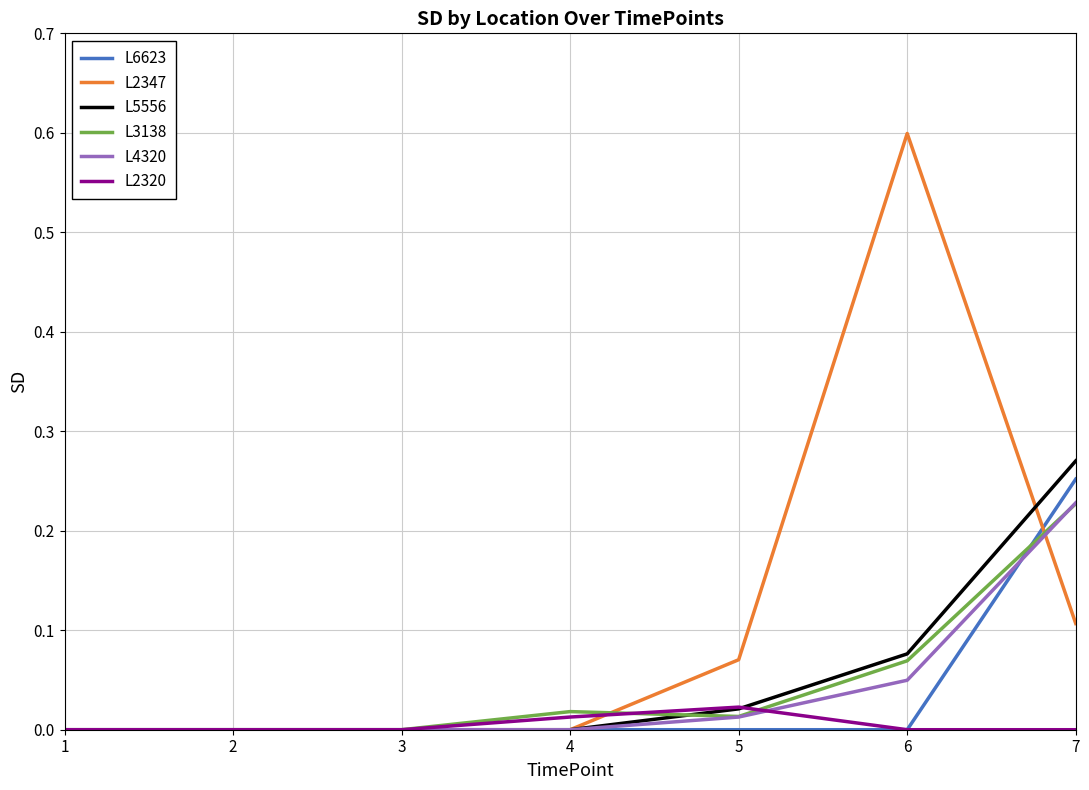

The value of L4320 at 4 is 0.0. True or false?

True